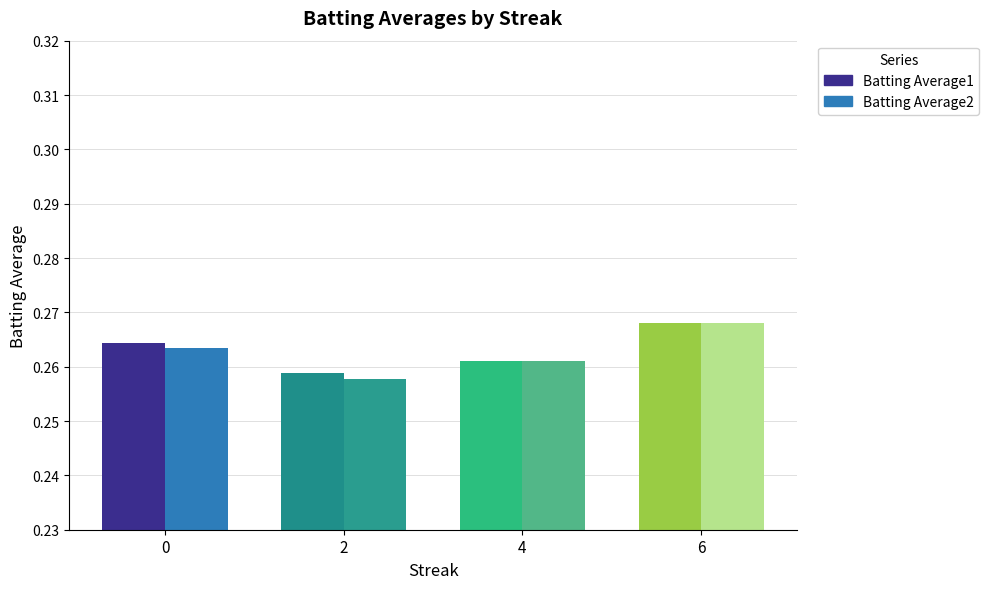

At which category does the chart reach its peak across all series?

6